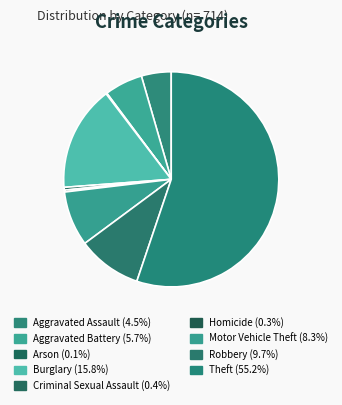

To the nearest percent, what is the difference between the Robbery and Aggravated Battery slice percentages?

4%